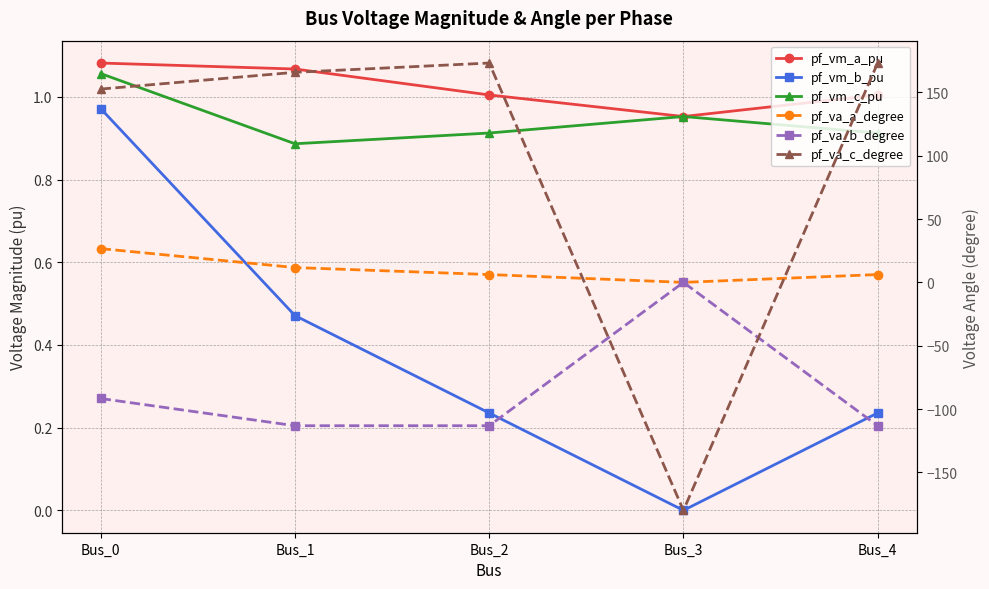

What are all the series names shown in the legend?

pf_vm_a_pu, pf_vm_b_pu, pf_vm_c_pu, pf_va_a_degree, pf_va_b_degree, pf_va_c_degree